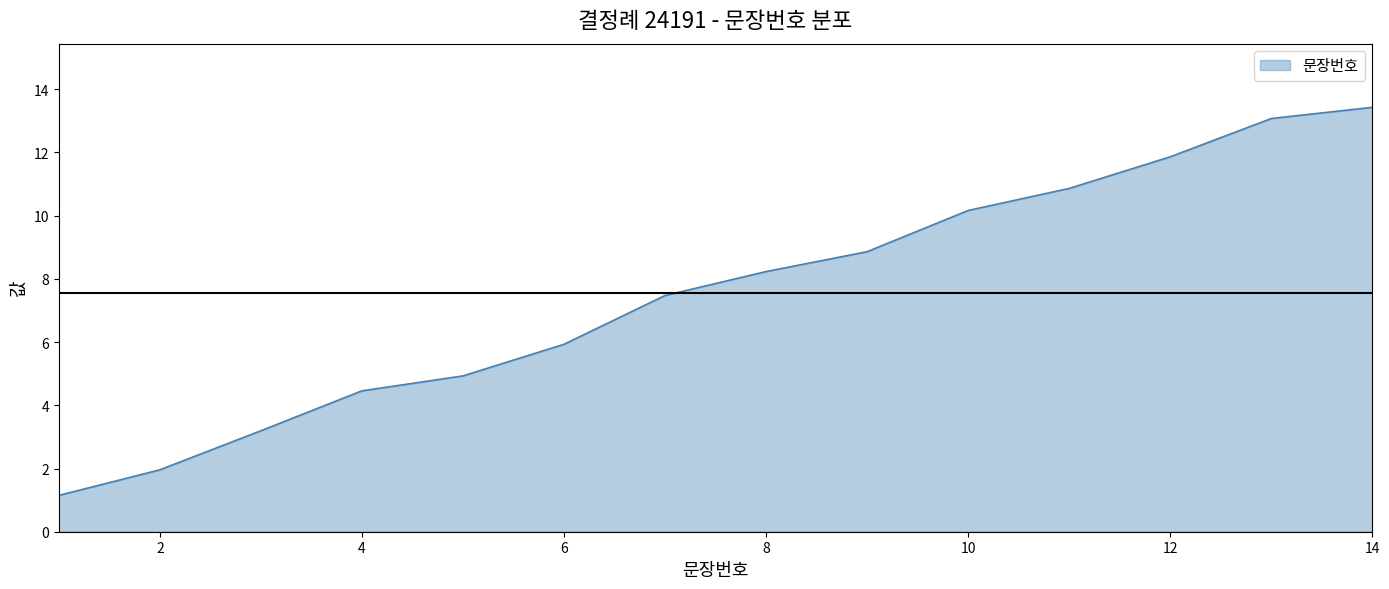

What is the difference between the maximum and minimum values?

12.3